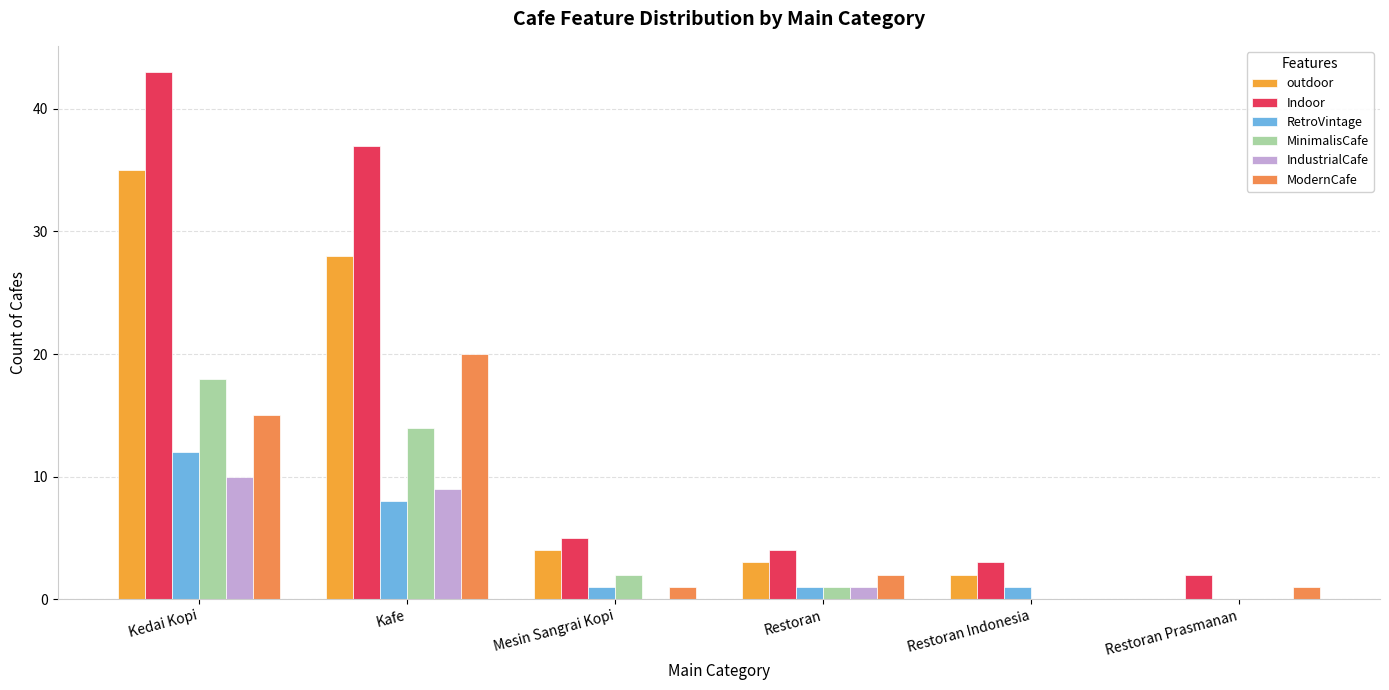

How many groups of bars are there?

6